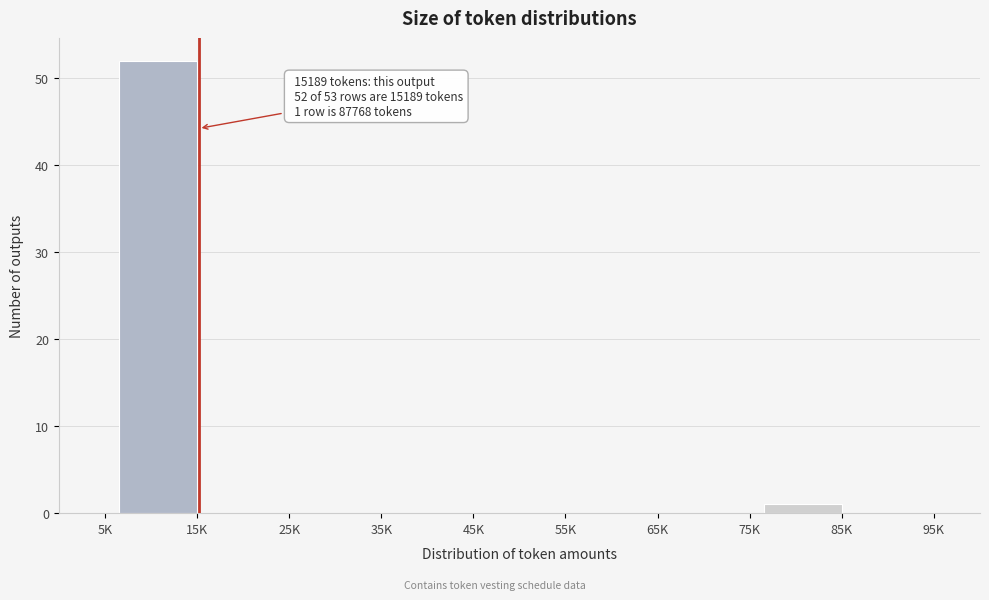

Reading left to right, transcribe all the data shown in this chart.

5K=0	15K=52	25K=0	35K=0	45K=0	55K=0	65K=0	75K=0	85K=1	95K=0